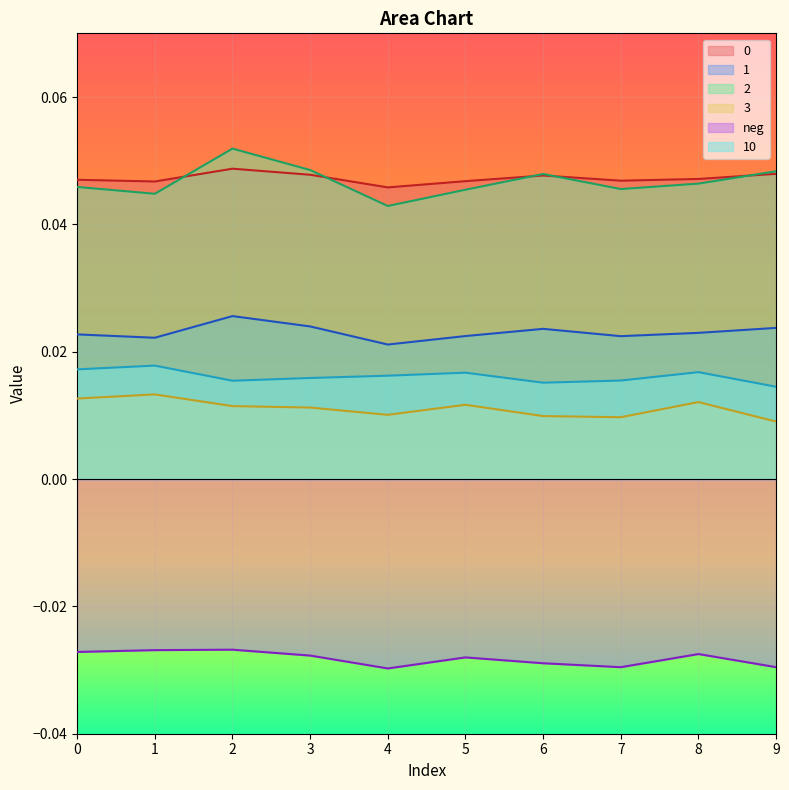

Is the value of 3 at 7 greater than the value of 0 at 2?

No